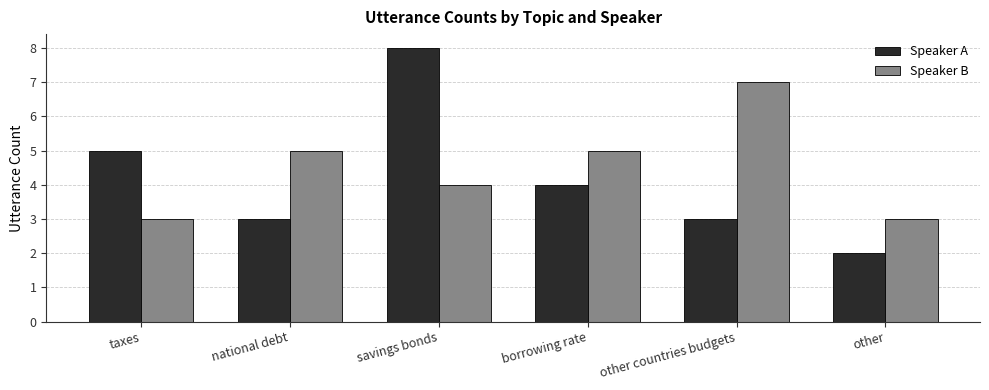

What is the difference between the second highest and minimum values in the Speaker A series?

3